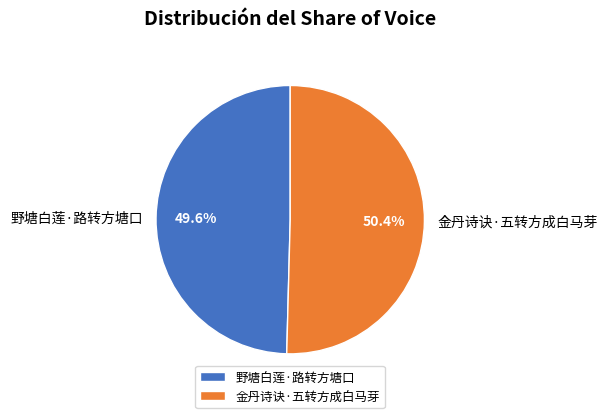

Do 金丹诗诀·五转方成白马芽 and 野塘白莲·路转方塘口 together represent more than half of the pie?

Yes